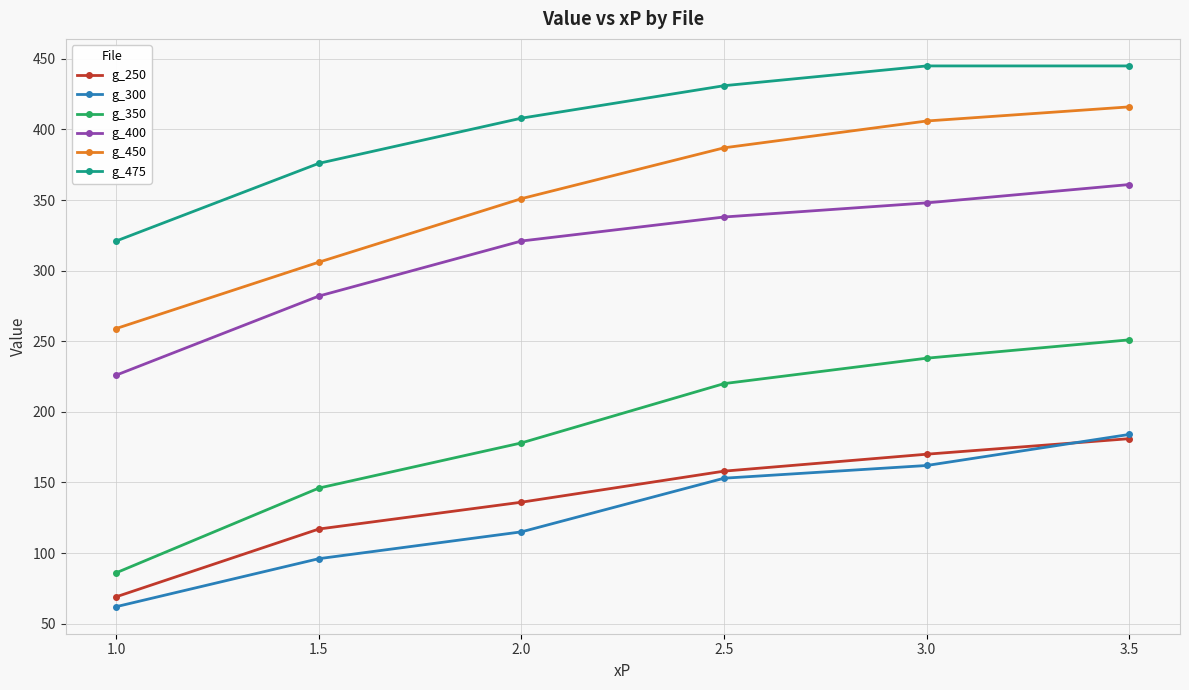

What is the sum of the g_350 values at 1.5 and 1.0?

232